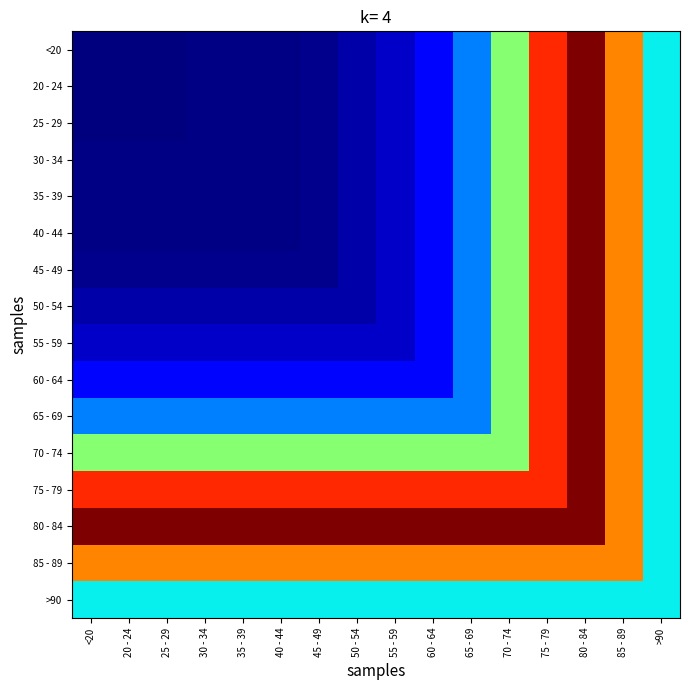

Which label corresponds to the smallest value in the chart?

20 - 24